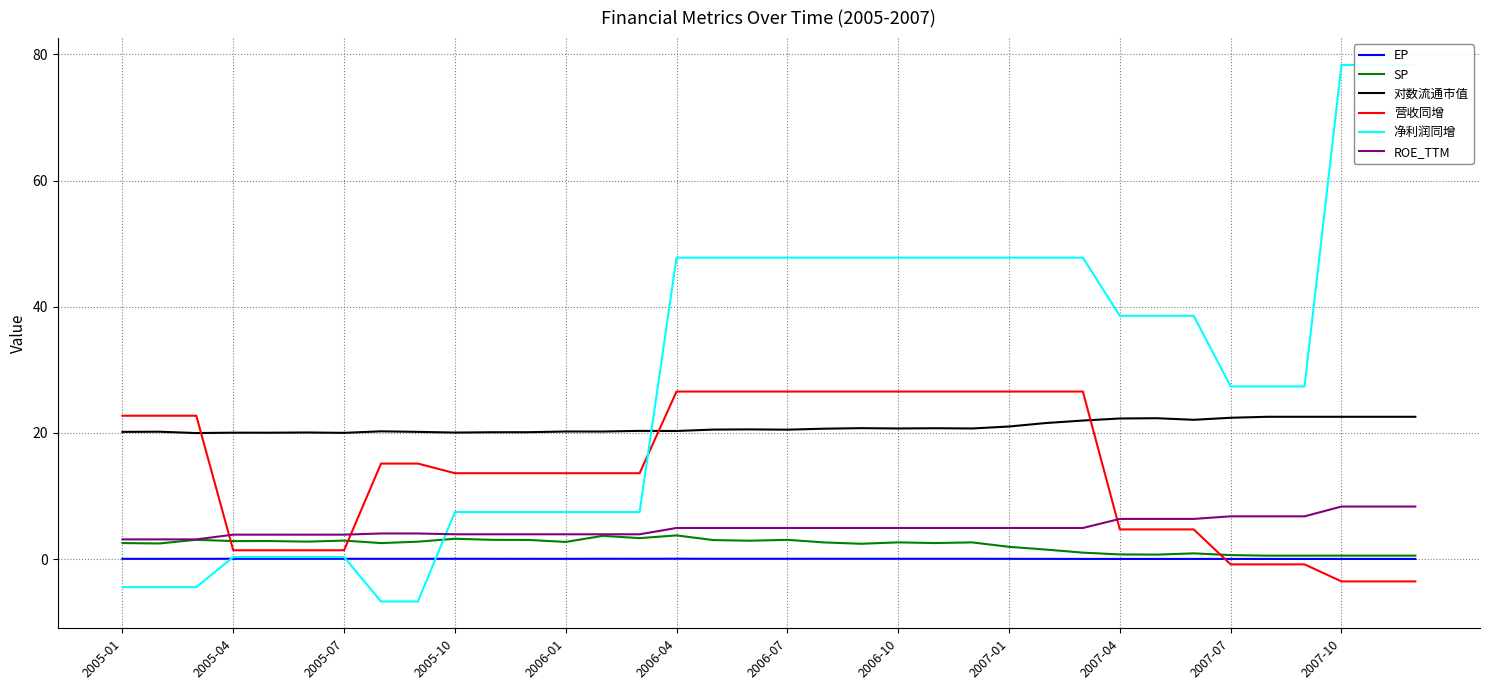

True or false: ROE_TTM and 对数流通市值 cross at least once.

False